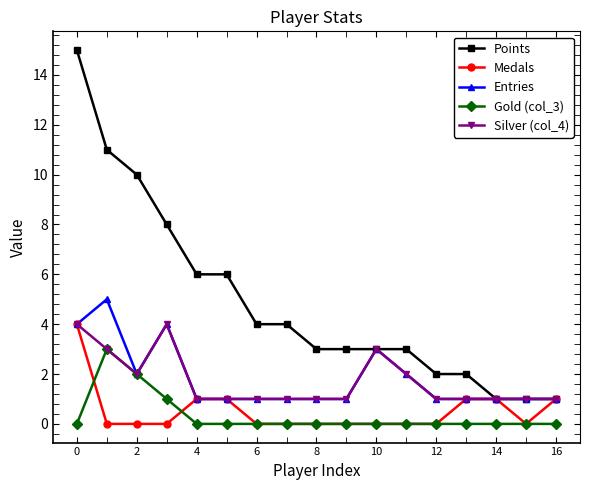

Which series has the widest spread of values?

Points